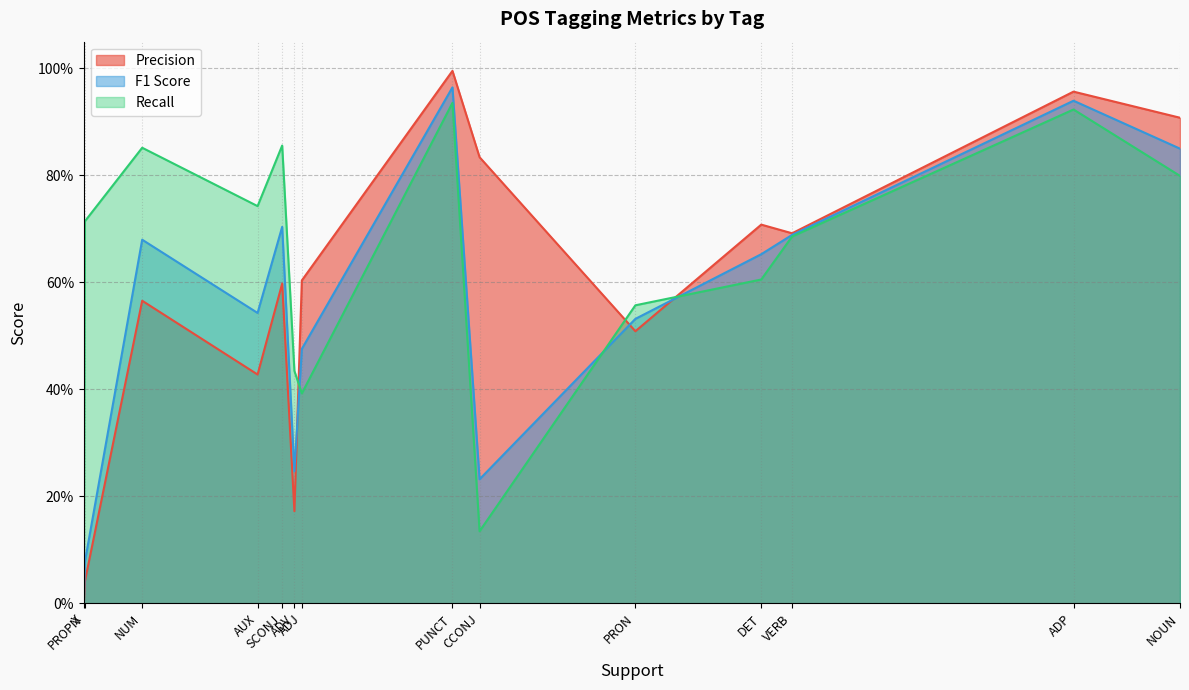

In Recall, how many points are higher than both neighbors (excluding endpoints)?

6